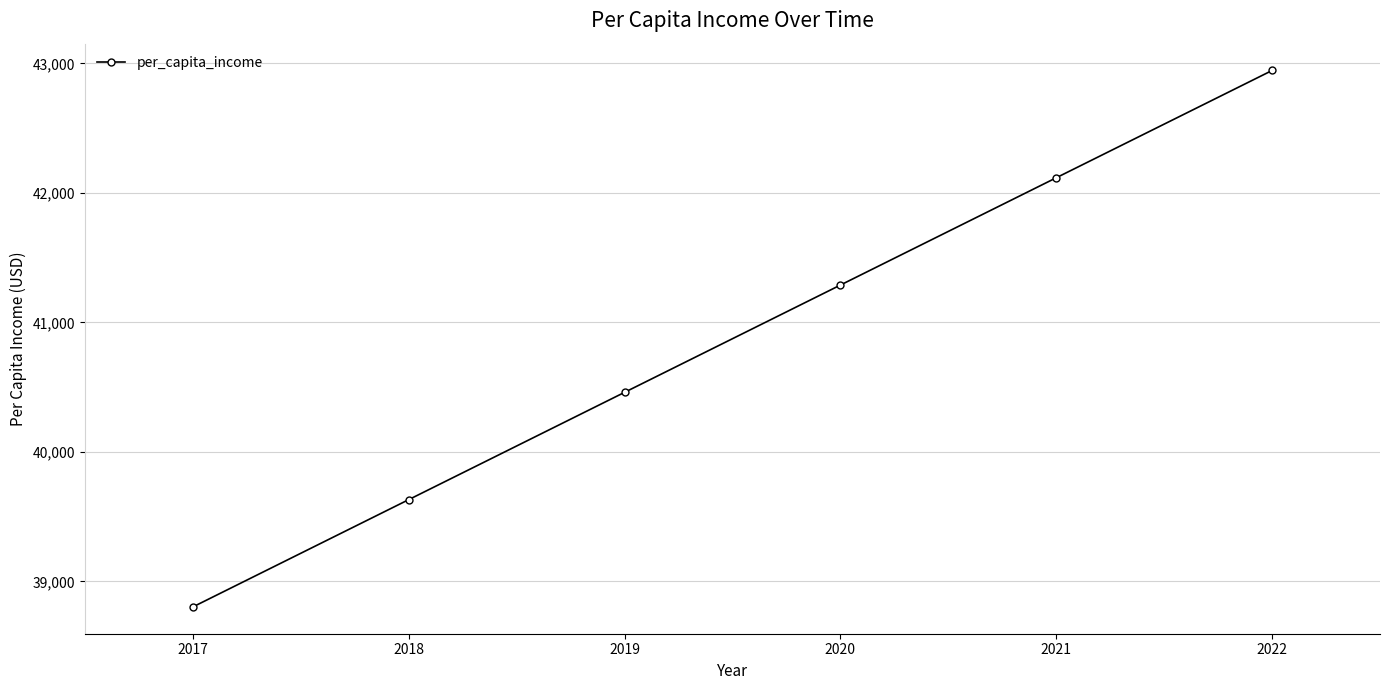

True or false: there are more than 2 points higher than both neighbors.

False